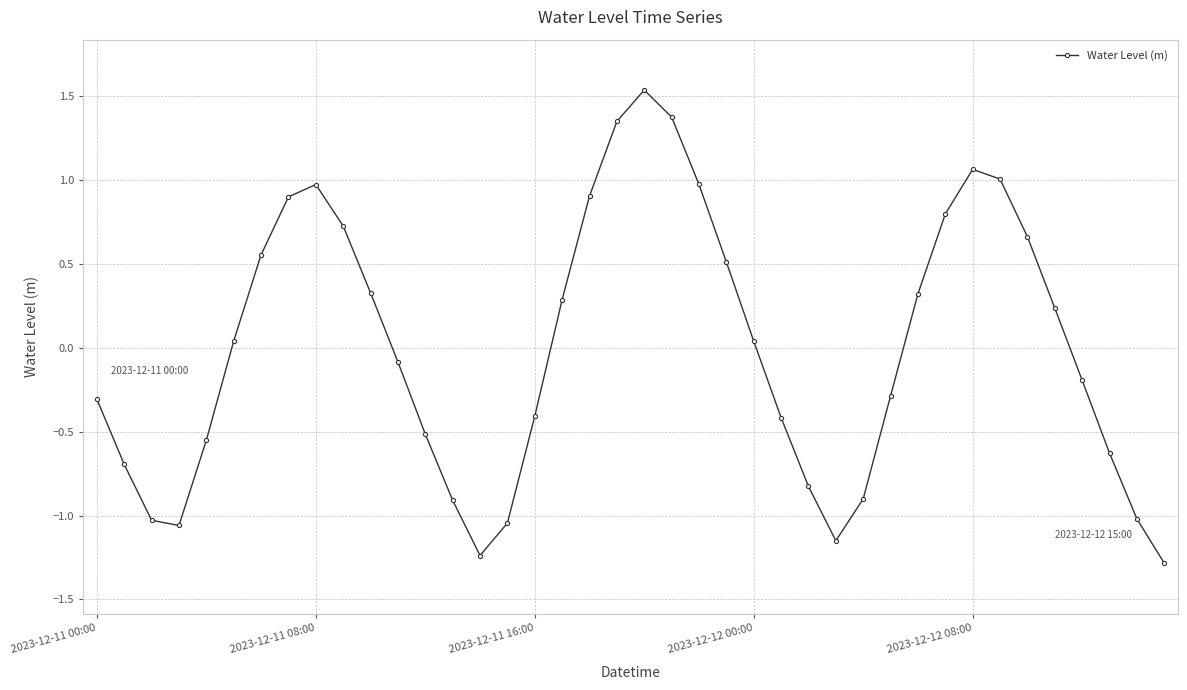

What is the difference between the maximum and second lowest values?

2.8